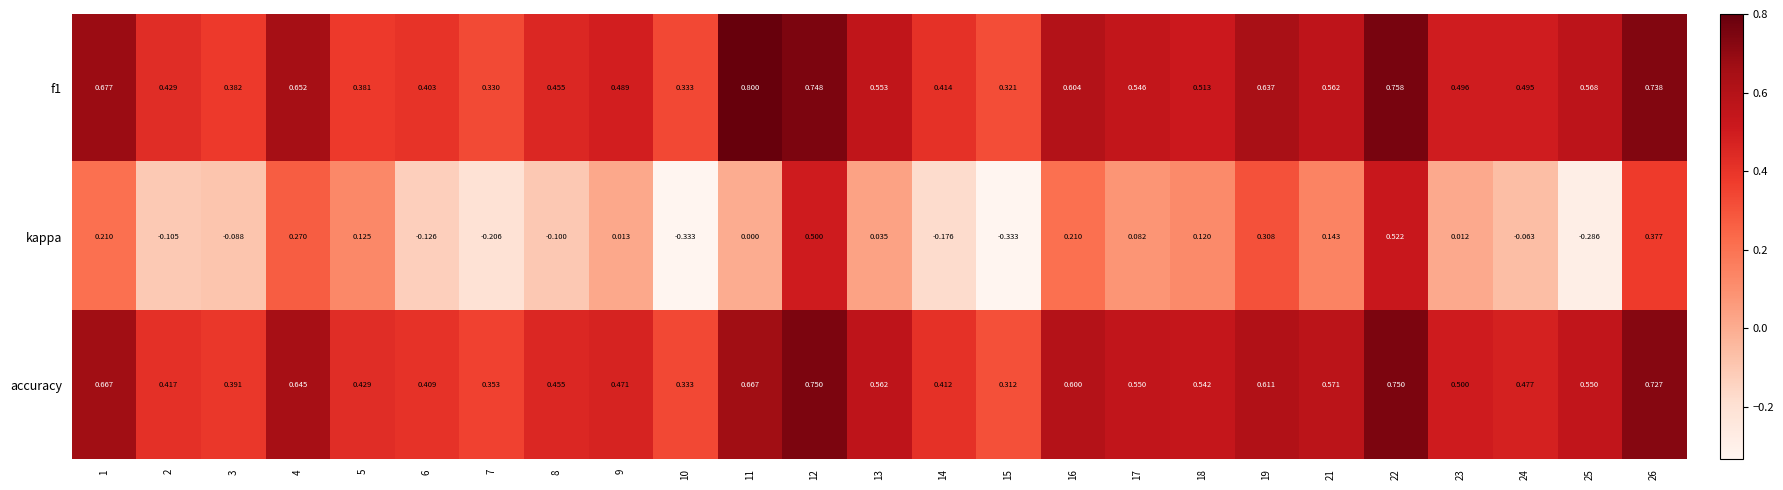

Which series has the largest range (max minus min)?

kappa